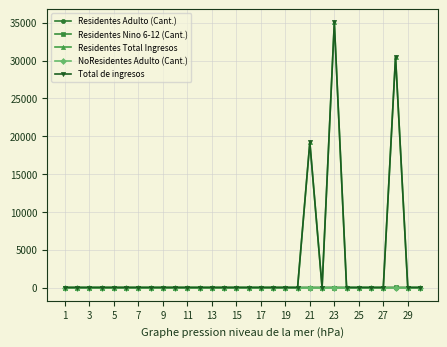

How many lines are shown in the chart?

5